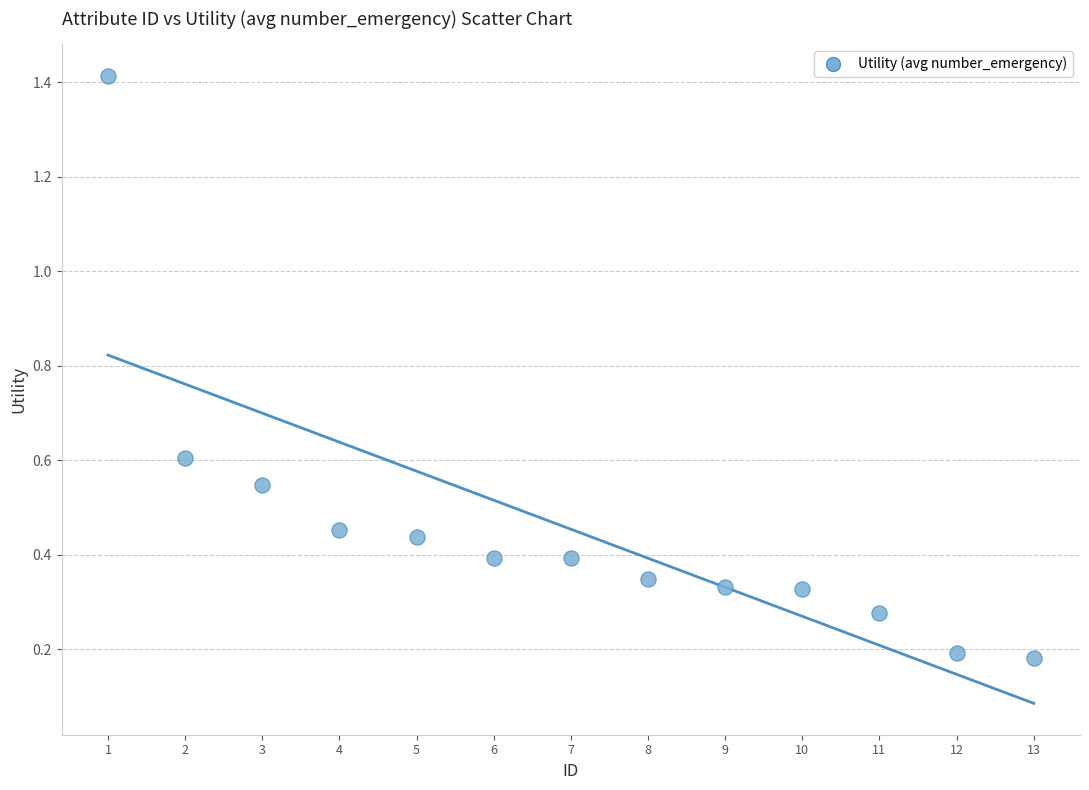

What is the range of X values (max minus min)?

12.0